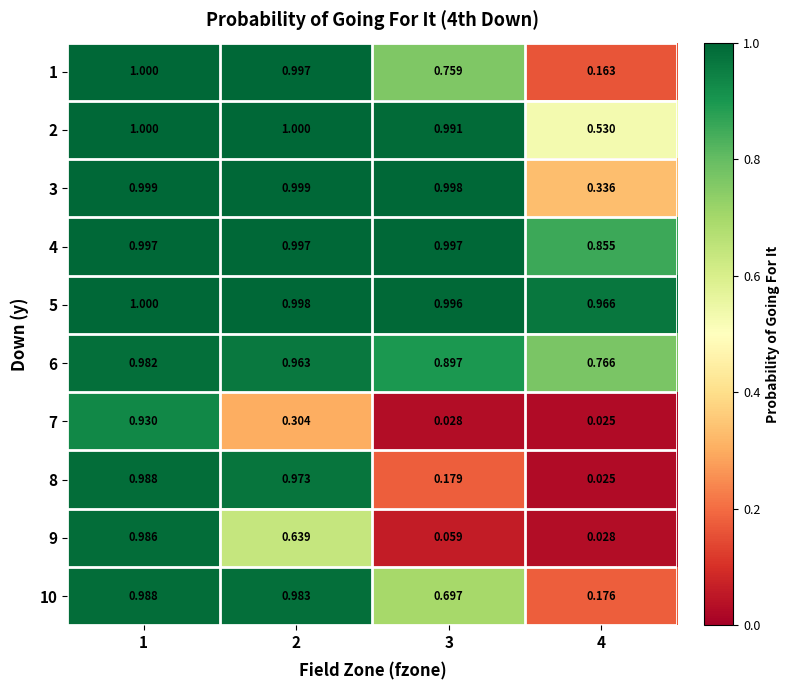

Is the value of 6 at 3 greater than the value of 7 at 1?

No